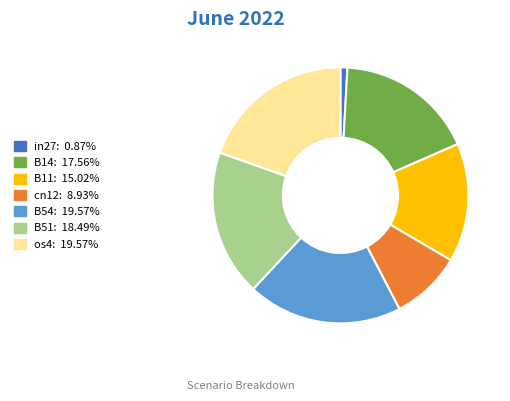

Combined, do B51 and cn12 account for over 50%?

No